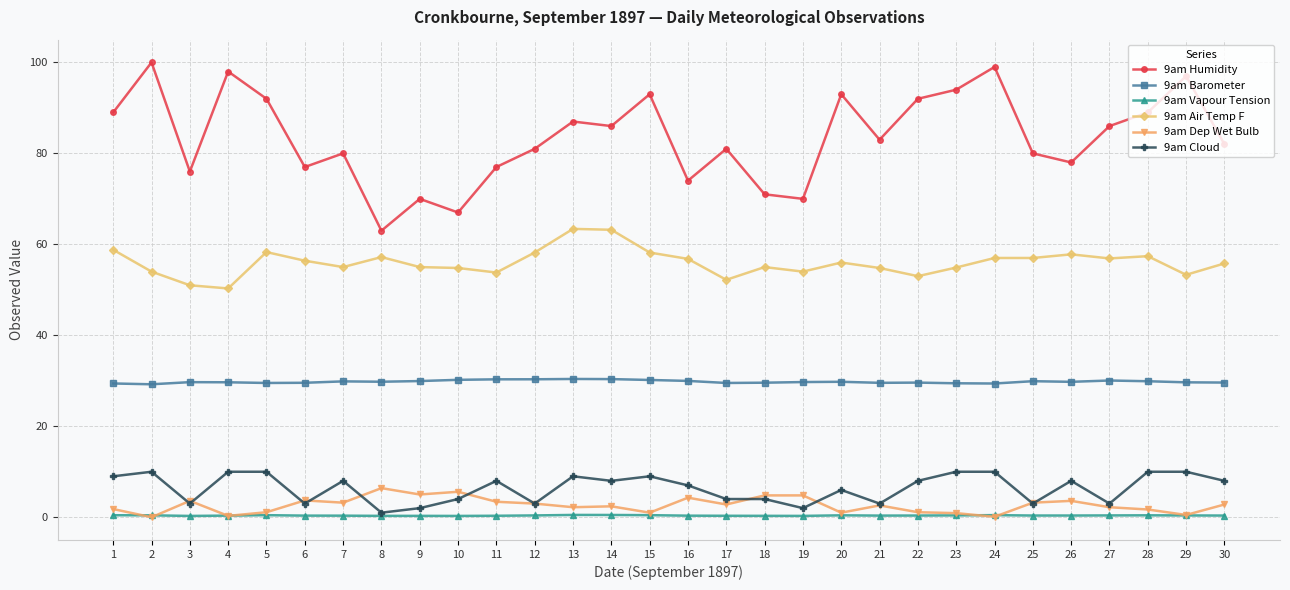

How many lines are shown in the chart?

6